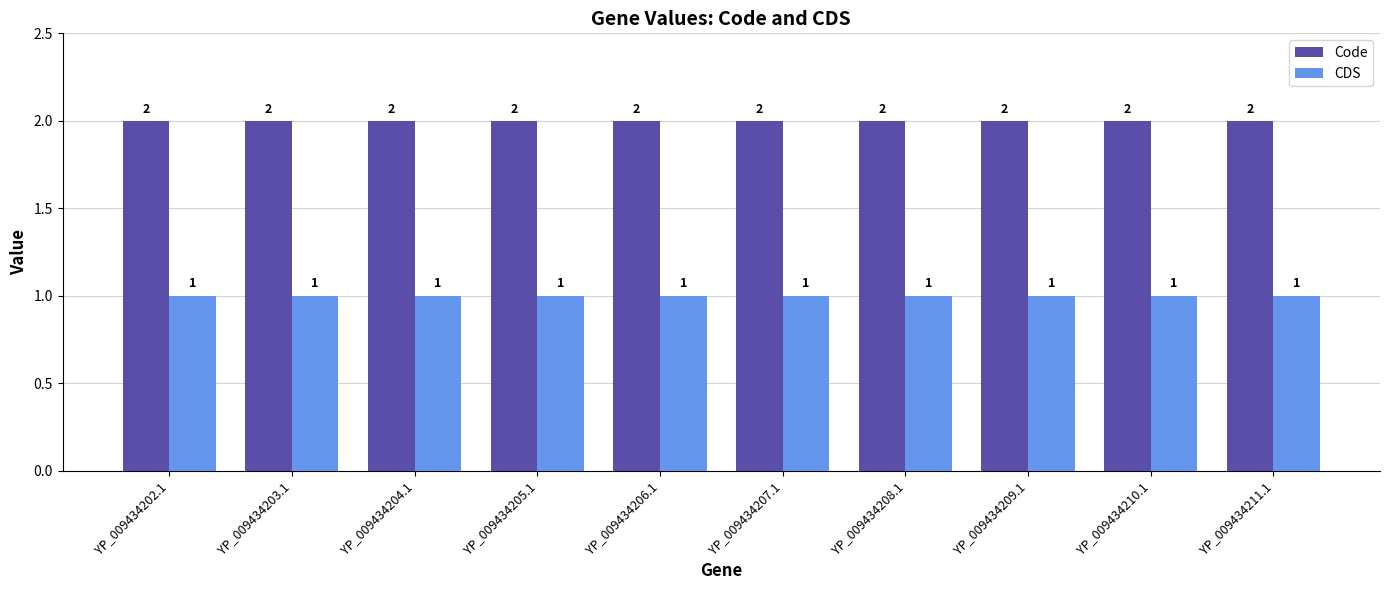

Reading left to right, extract all data points from this chart.

Code: YP_009434202.1=2	YP_009434203.1=2	YP_009434204.1=2	YP_009434205.1=2	YP_009434206.1=2	YP_009434207.1=2	YP_009434208.1=2	YP_009434209.1=2	YP_009434210.1=2	YP_009434211.1=2
CDS: YP_009434202.1=1	YP_009434203.1=1	YP_009434204.1=1	YP_009434205.1=1	YP_009434206.1=1	YP_009434207.1=1	YP_009434208.1=1	YP_009434209.1=1	YP_009434210.1=1	YP_009434211.1=1